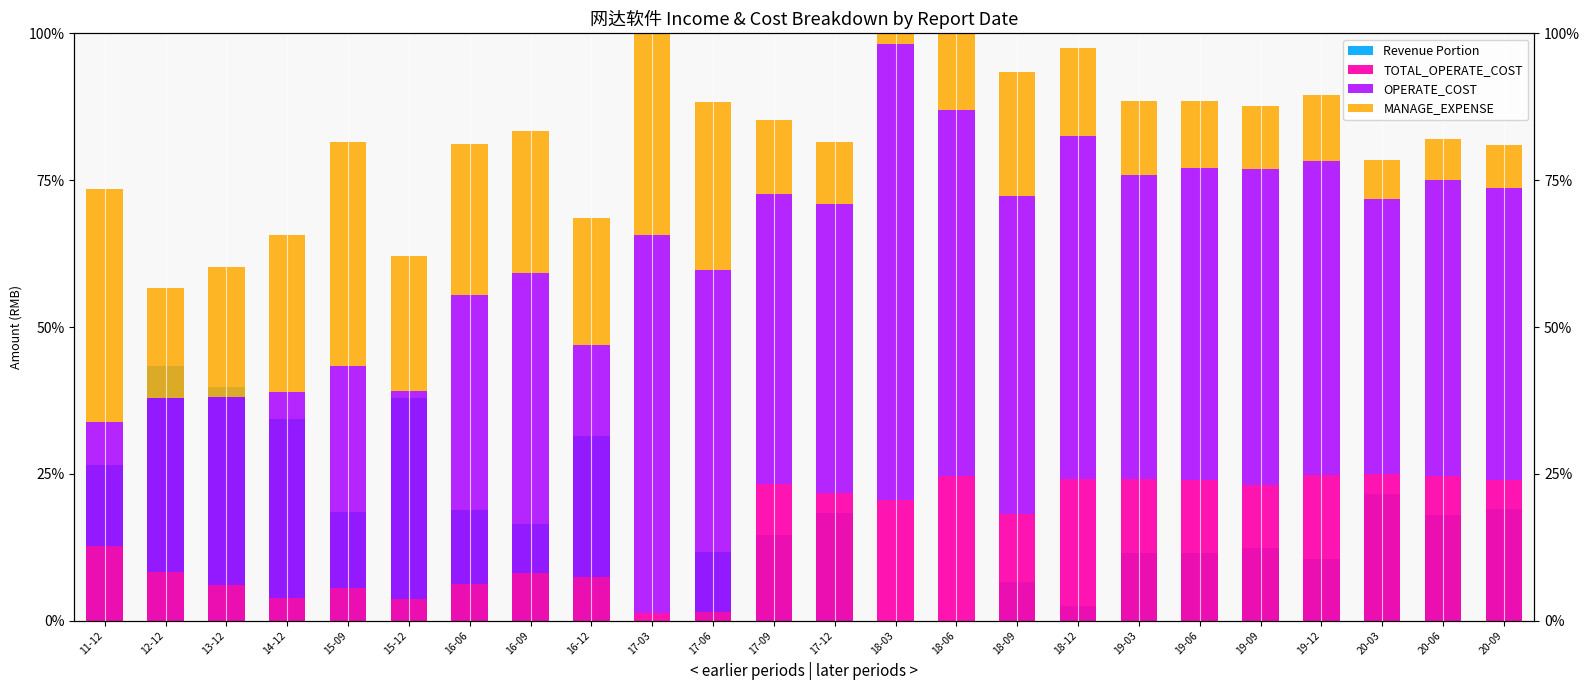

What is the label of the 13th bar from the left?

17-12